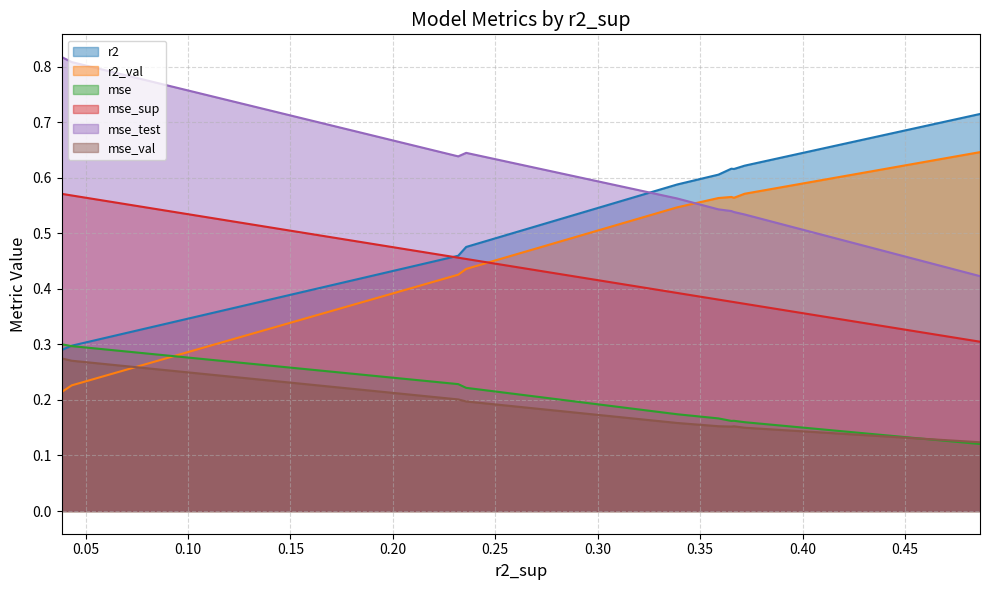

Which series has the largest total across all categories?

mse_test